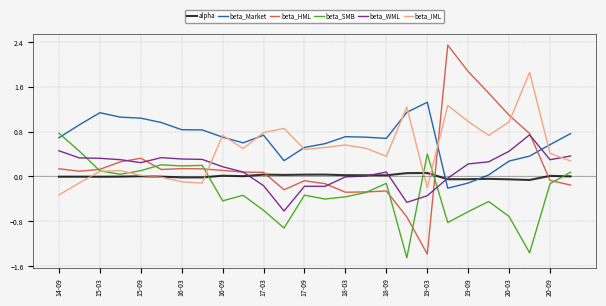

Which series has the largest total across all categories?

beta_Market